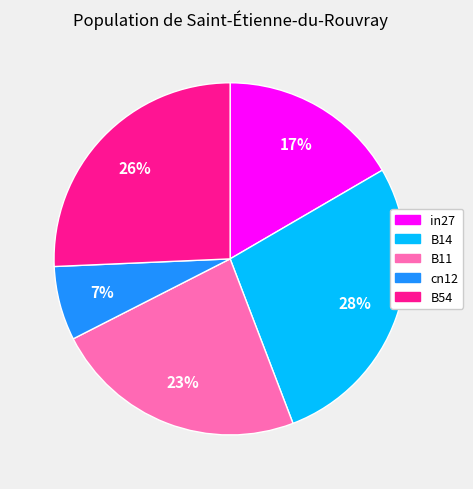

Rank the categories by value from highest to lowest.

B14, B54, B11, in27, cn12